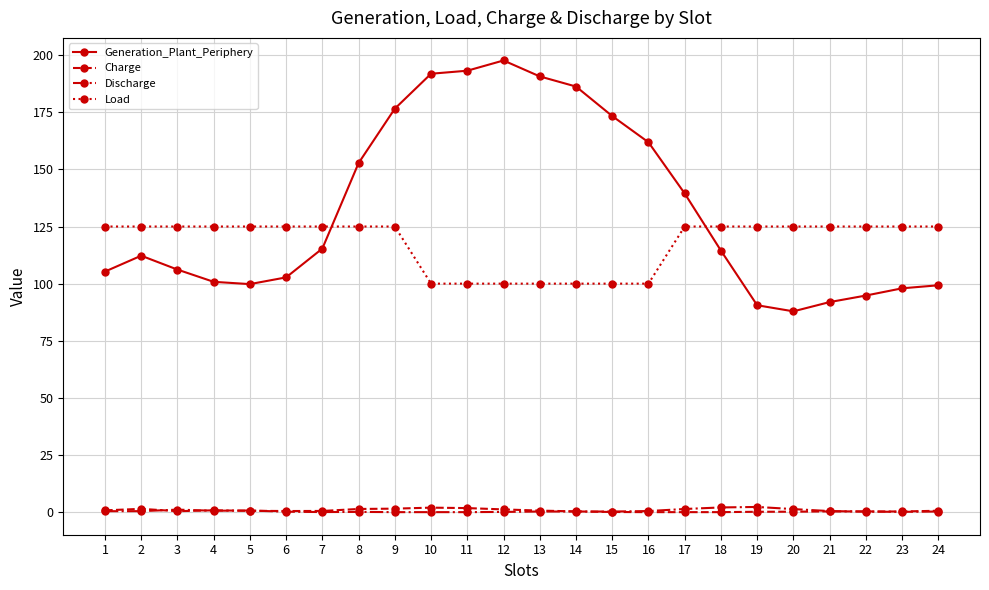

Does the chart display data point markers on the line(s)?

Yes